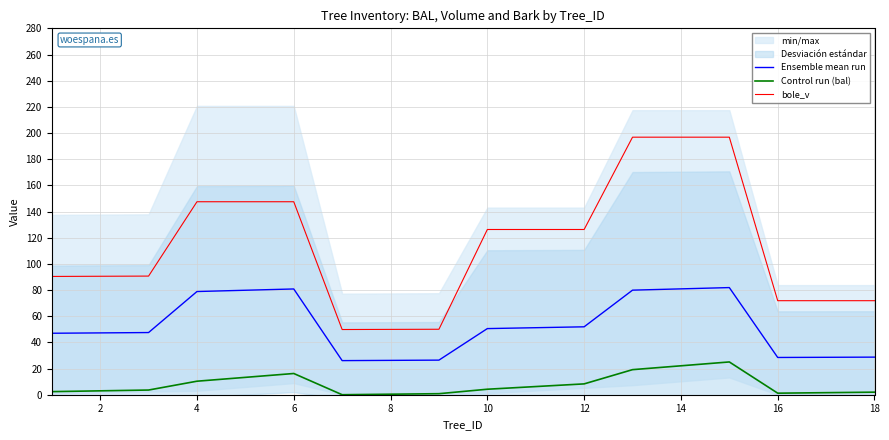

In bole_v, how many points are lower than both neighbors (excluding endpoints)?

1